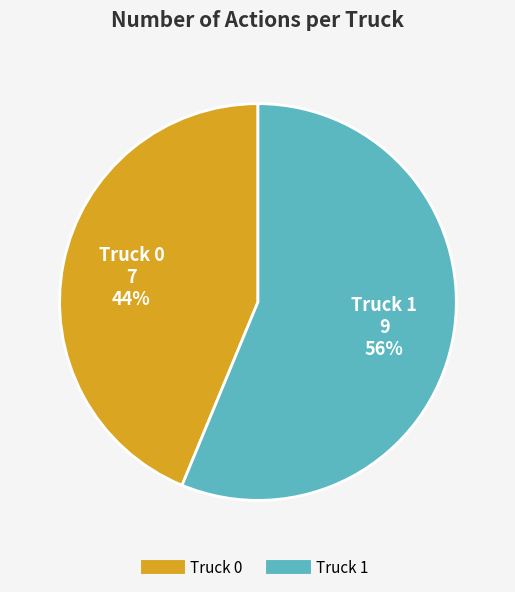

True or false: Truck 0 accounts for 29% of the total.

False